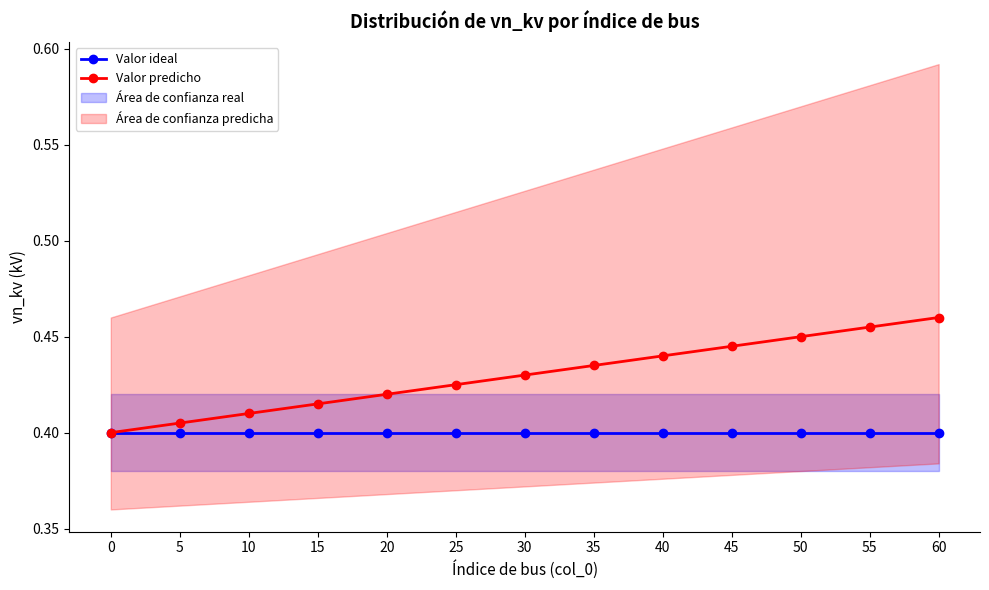

The value of Valor predicho at 40 is 0.4. True or false?

True